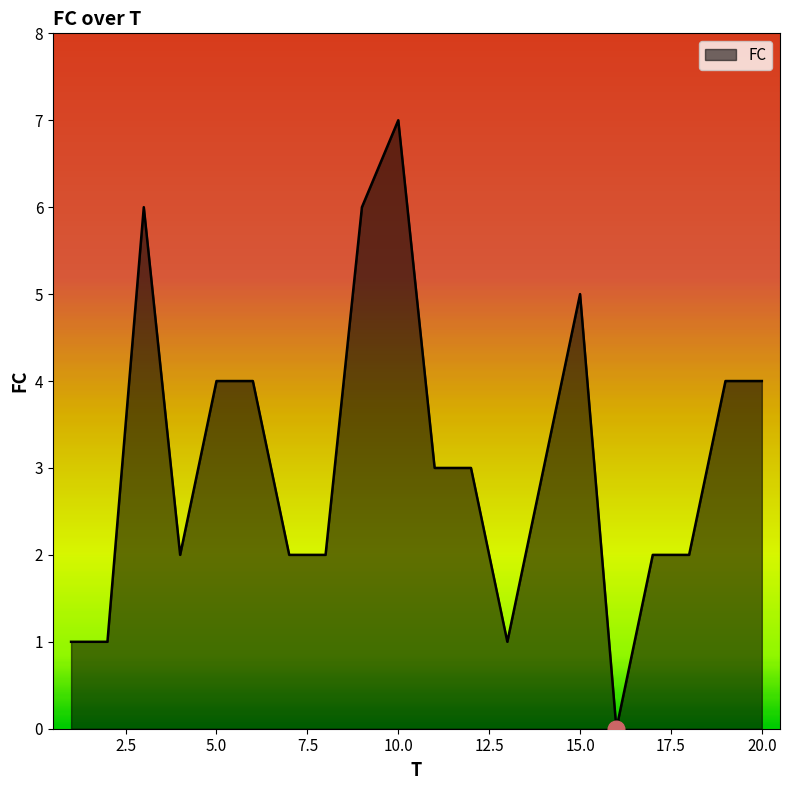

What is the maximum value shown in the chart?

7